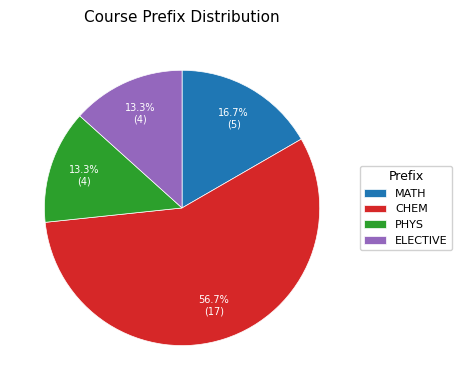

To the nearest percent, what is the combined percentage of ELECTIVE and MATH?

30%